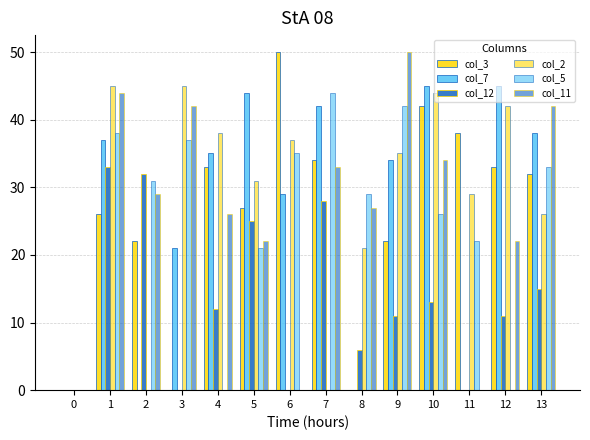

Is the value of col_7 at 0 greater than the value of col_3 at 1?

No